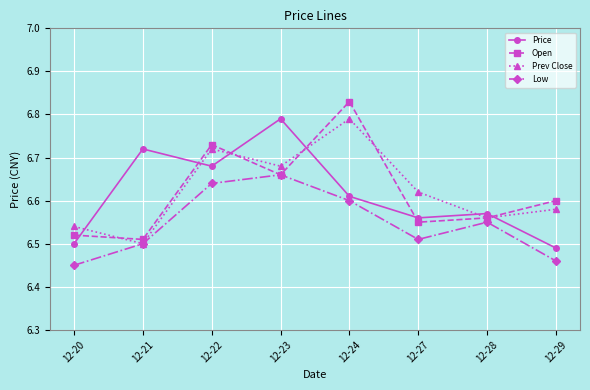

True or false: Open has a value of 6.6 at 12-28.

True